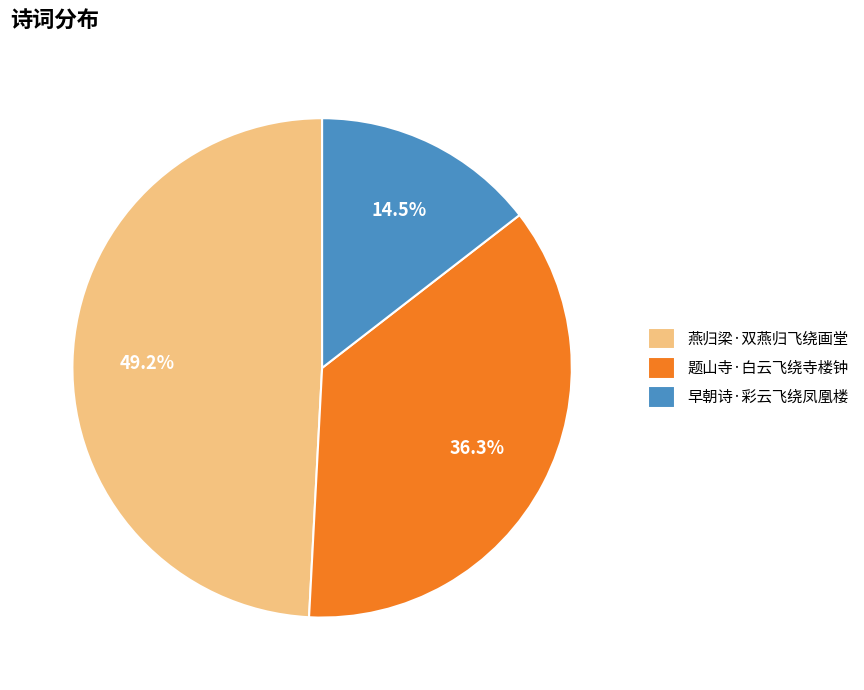

What is the smallest slice in the pie chart?

早朝诗·彩云飞绕凤凰楼